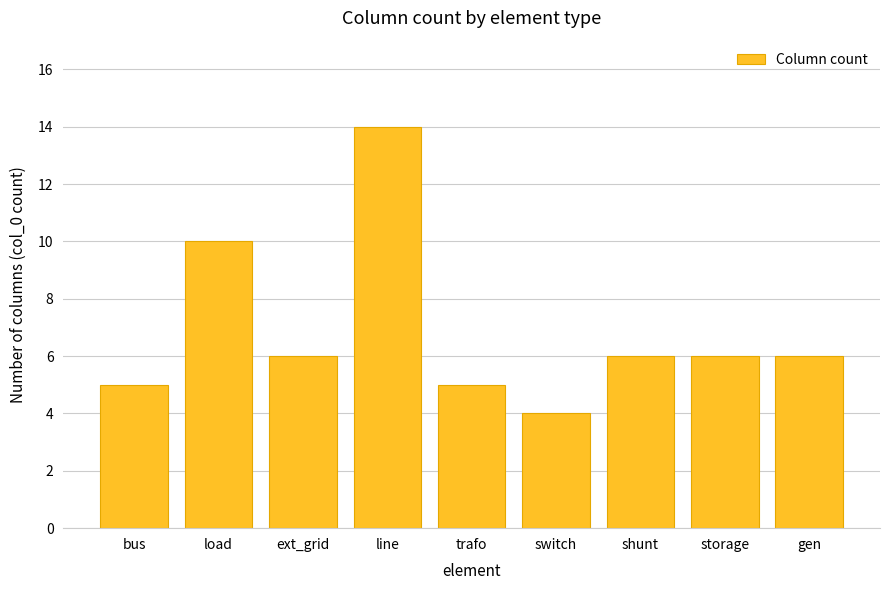

How many bars are there in total?

9